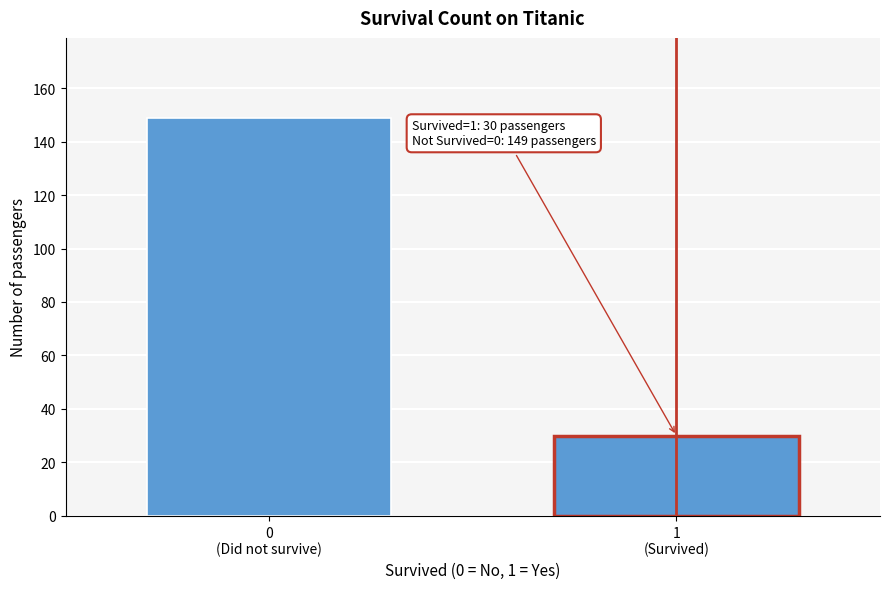

What is the difference between the maximum and minimum values?

119